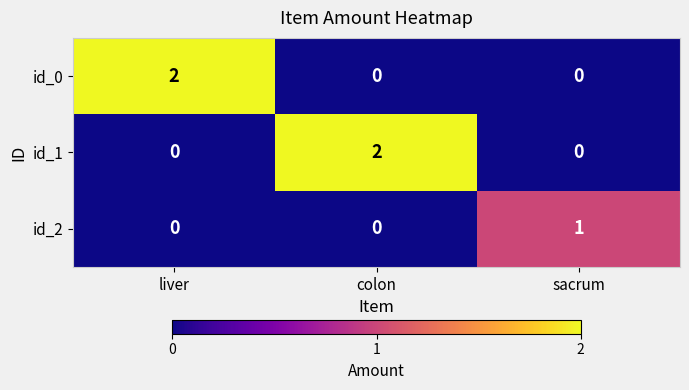

Reading left to right, extract all data points from this chart.

id_0: liver=2	colon=0	sacrum=0
id_1: liver=0	colon=2	sacrum=0
id_2: liver=0	colon=0	sacrum=1